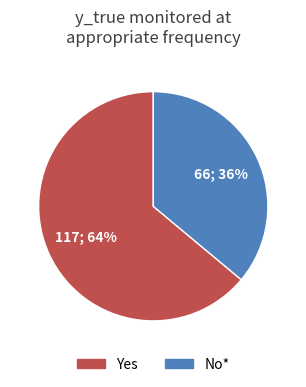

To the nearest percent, what is the average slice percentage?

50%